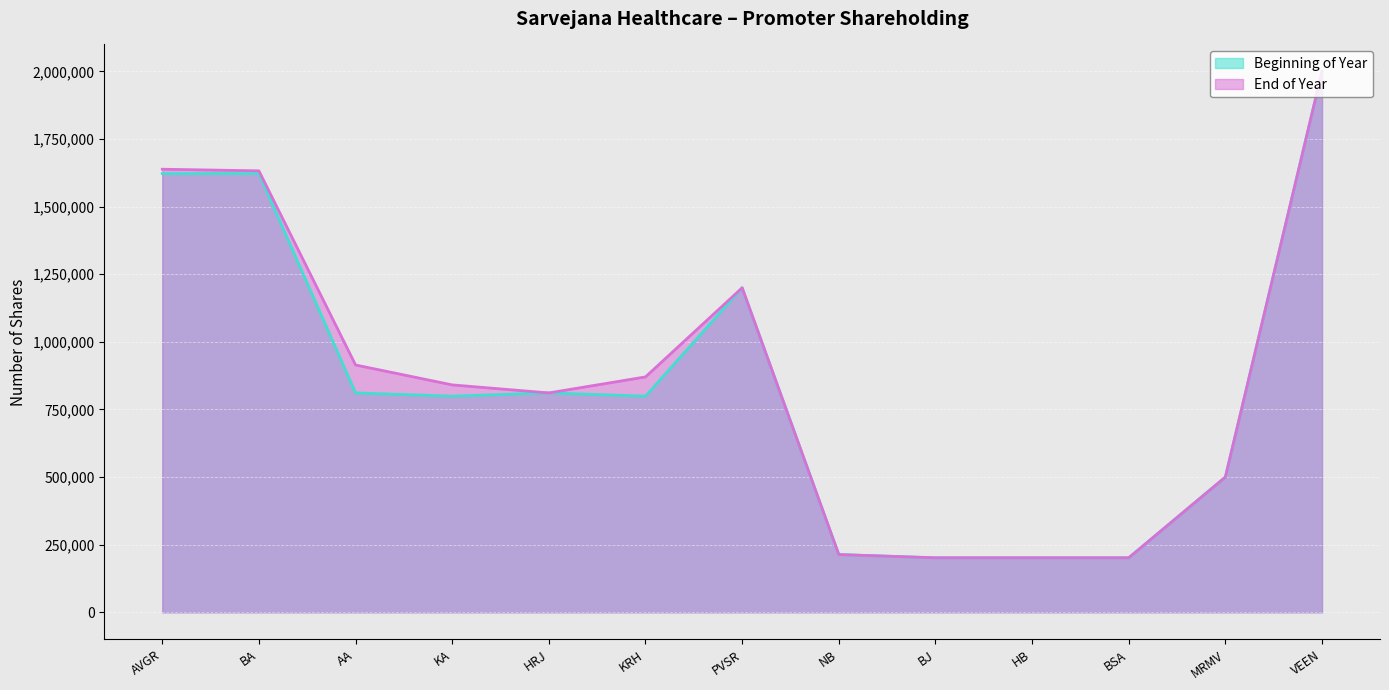

The Beginning of Year series shows 2286854 at BA. True or false?

False